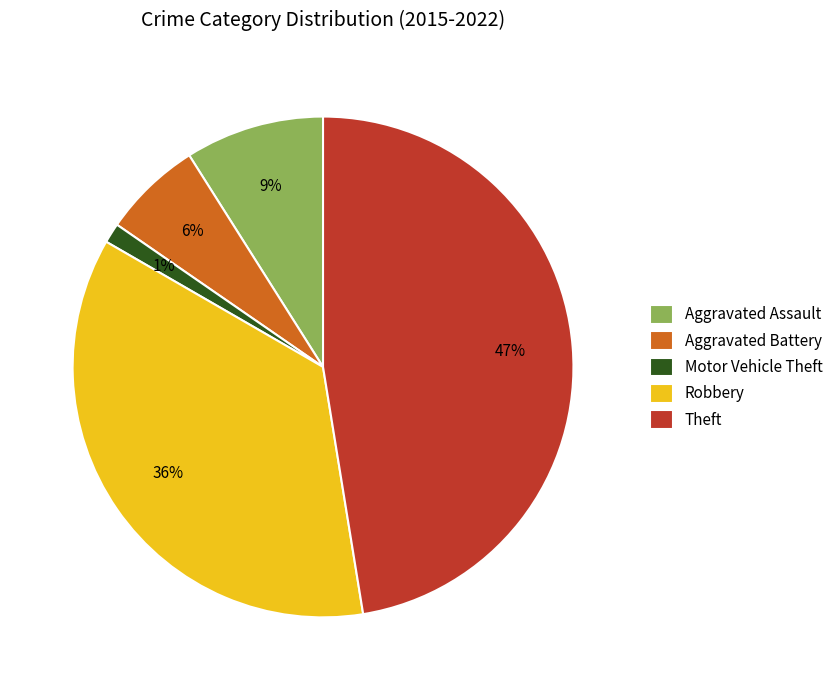

How many slices are in this pie chart?

5